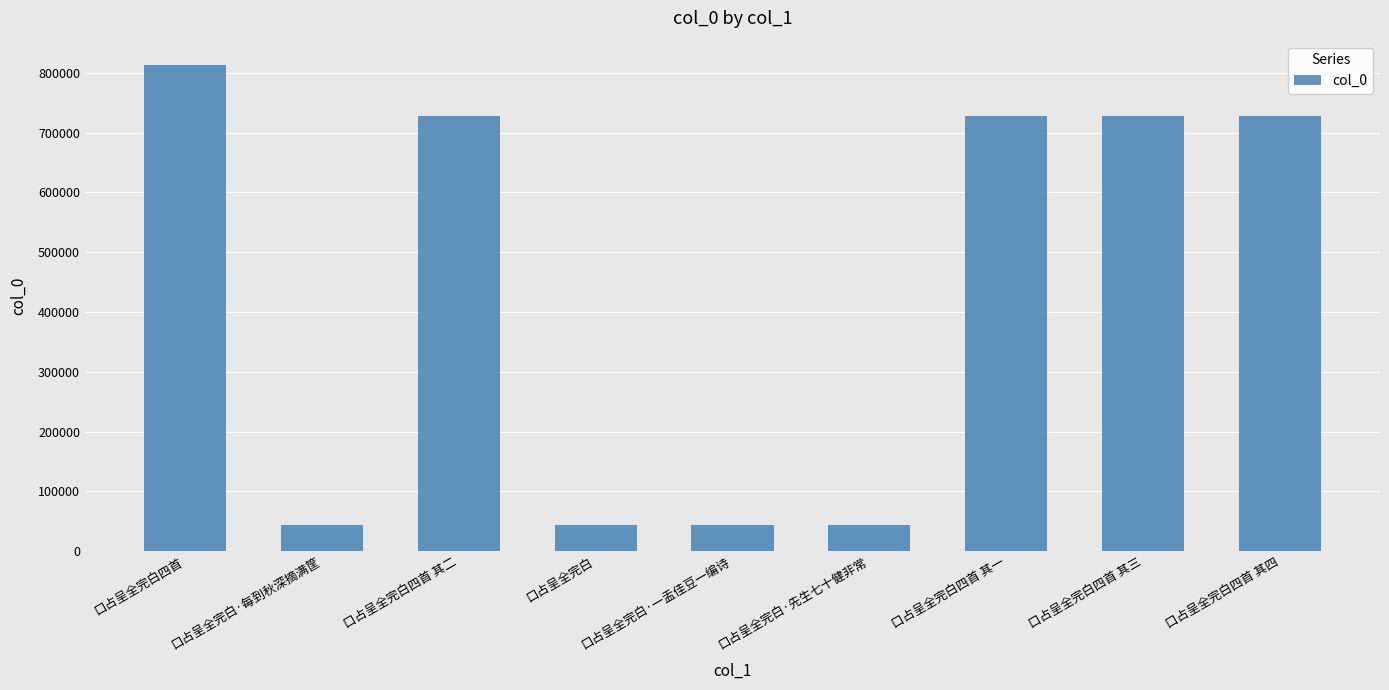

What position from the right is 口占呈全完白四首 其二?

7